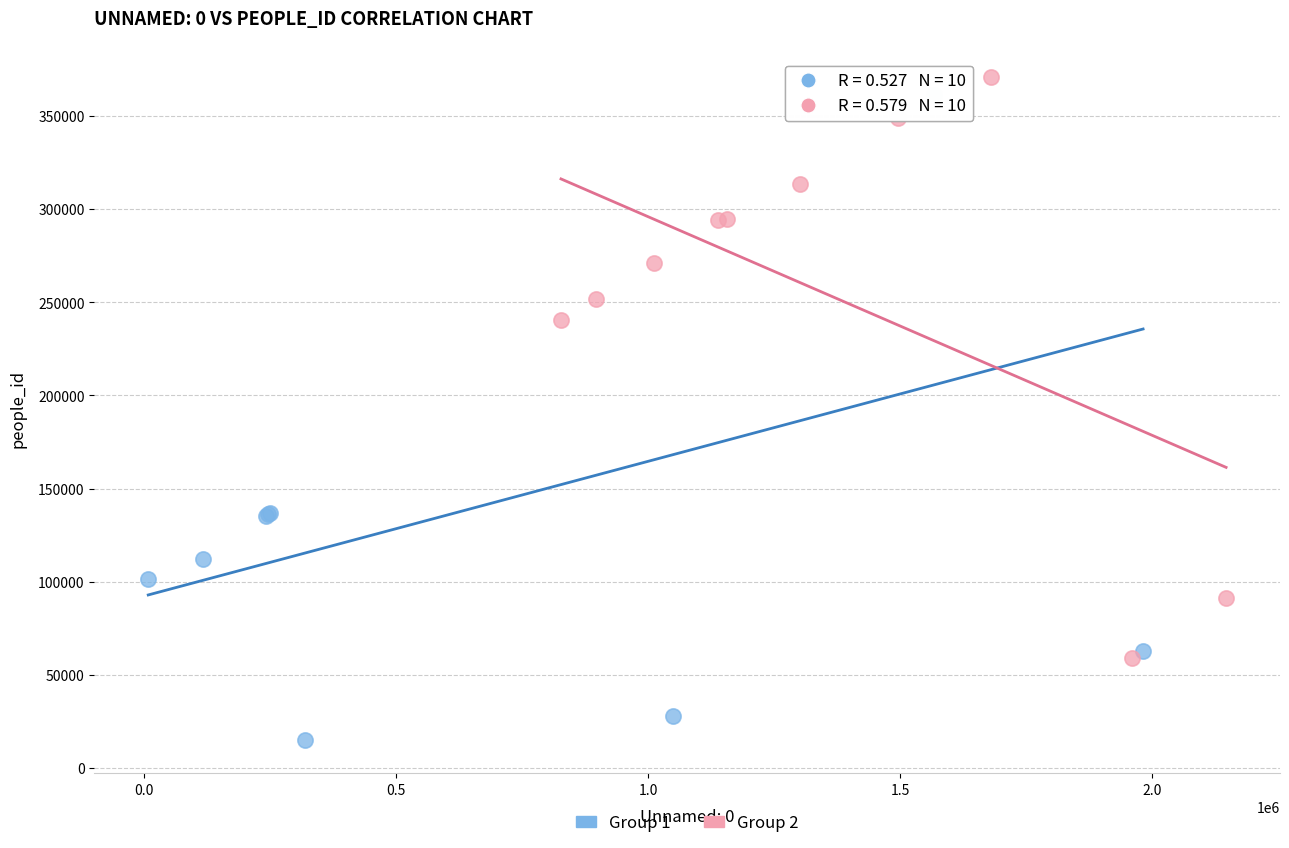

Which series contains the lowest Y value?

Group 1